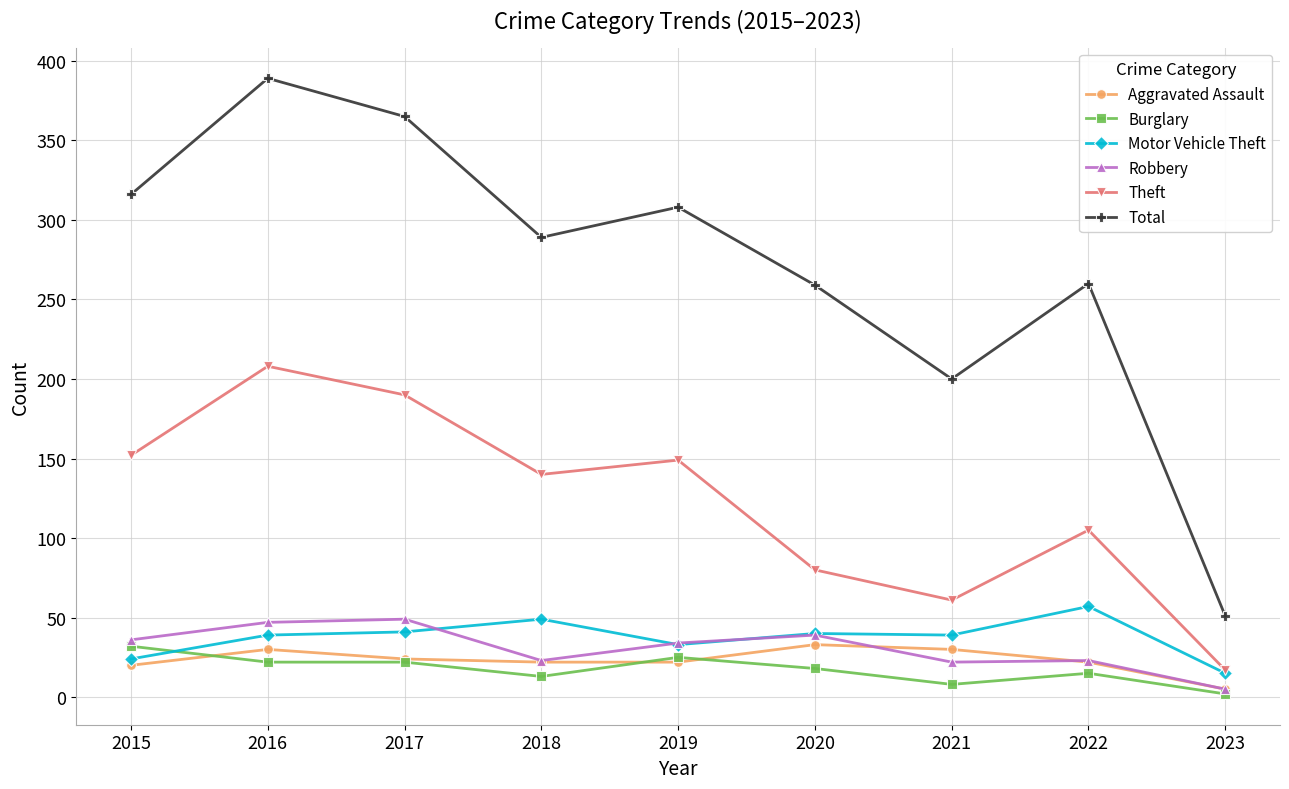

Which series has the widest spread of values?

Total